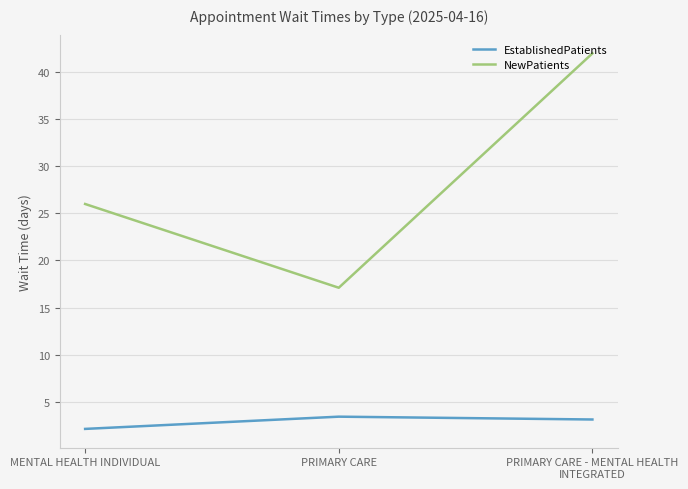

Is it true that NewPatients equals 26.0 at MENTAL HEALTH INDIVIDUAL?

True